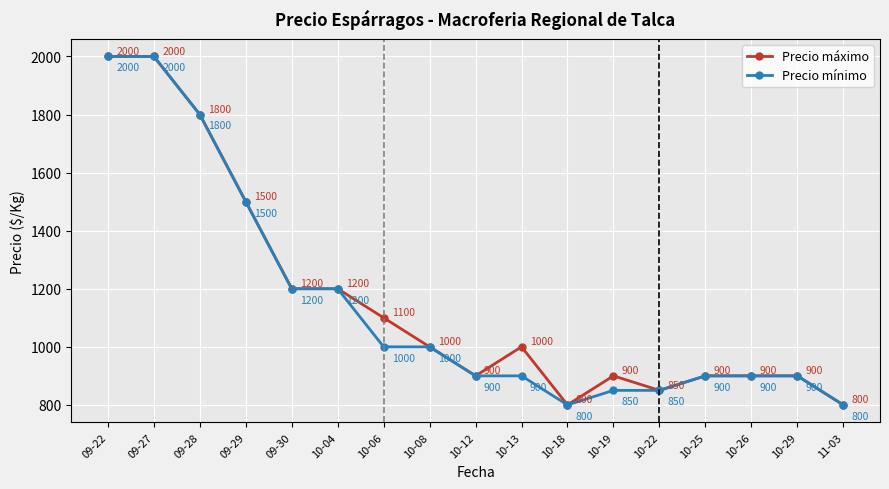

Is the value of Precio mínimo at 10-08 greater than the value of Precio máximo at 10-06?

No